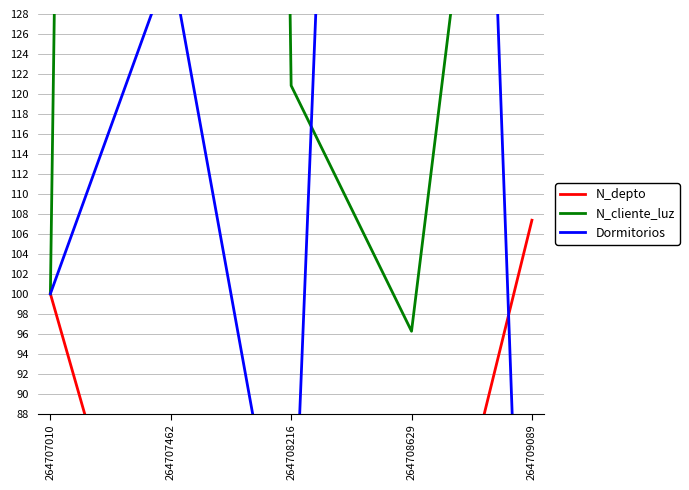

Which label corresponds to the largest value in the chart?

264707462